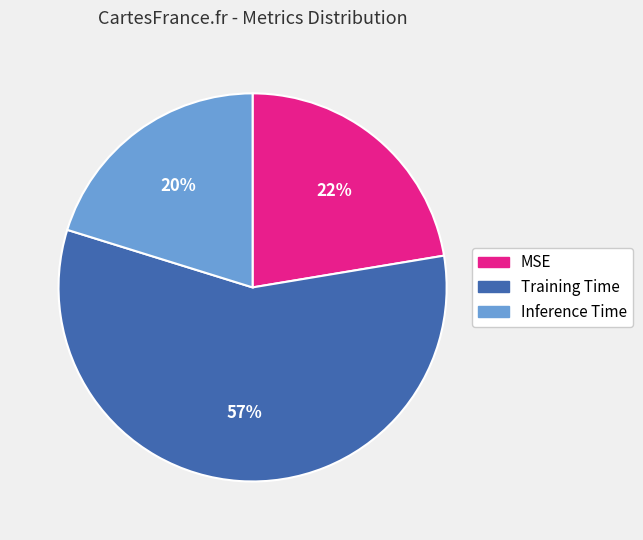

True or false: MSE accounts for 33% of the total.

False